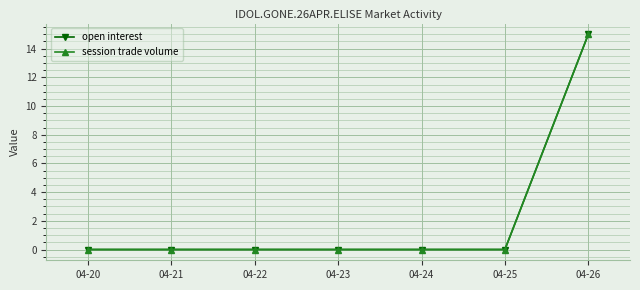

Is this an area chart (filled region under the line)?

No